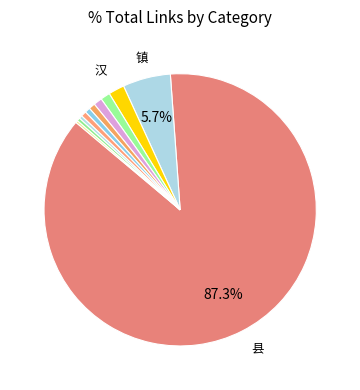

Rank the categories by value from lowest to highest.

中国, 地理坐标, 兴州街道, 汉中市, 中华人民共和国, 国际冠码, 国家, 陕西省, 汉, 镇, 县